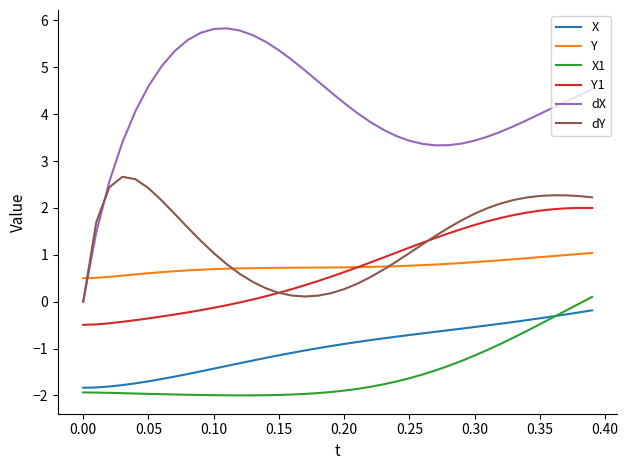

True or false: X1 and Y1 cross at least once.

False